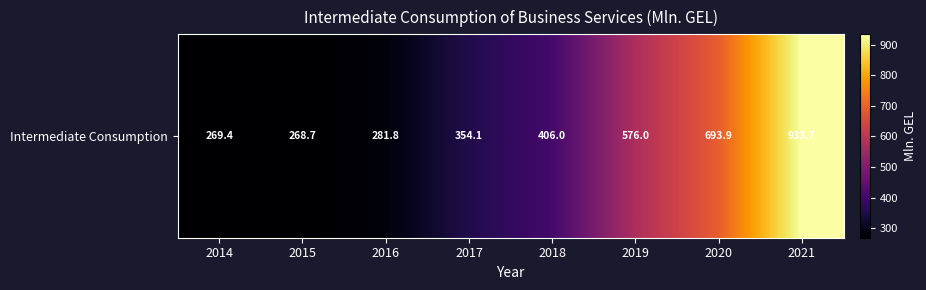

How many data points does each series have?

8